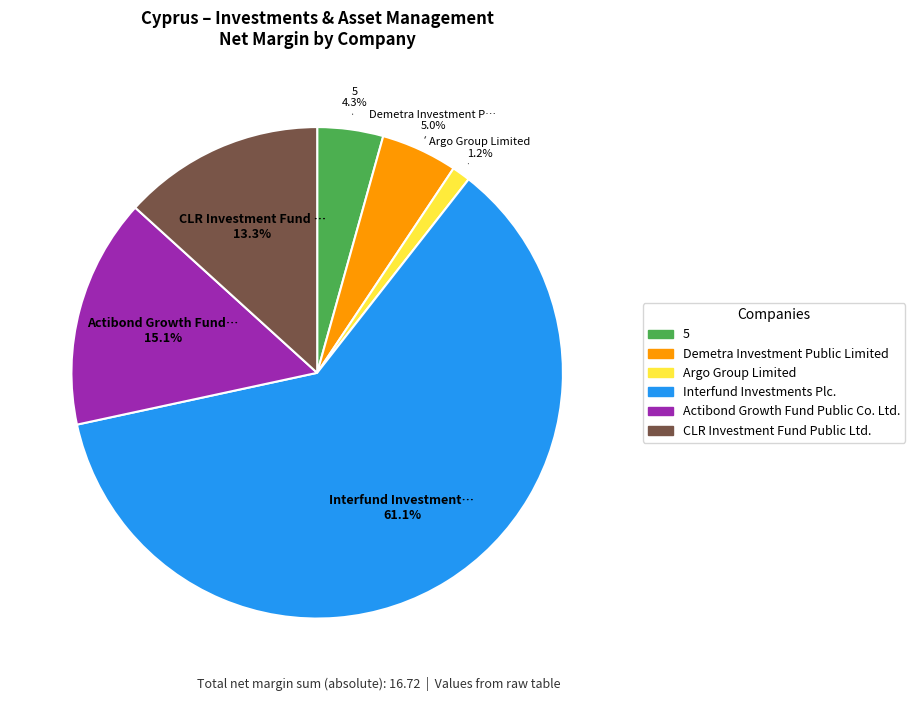

Is it true that Argo Group Limited is 1% of the pie?

True